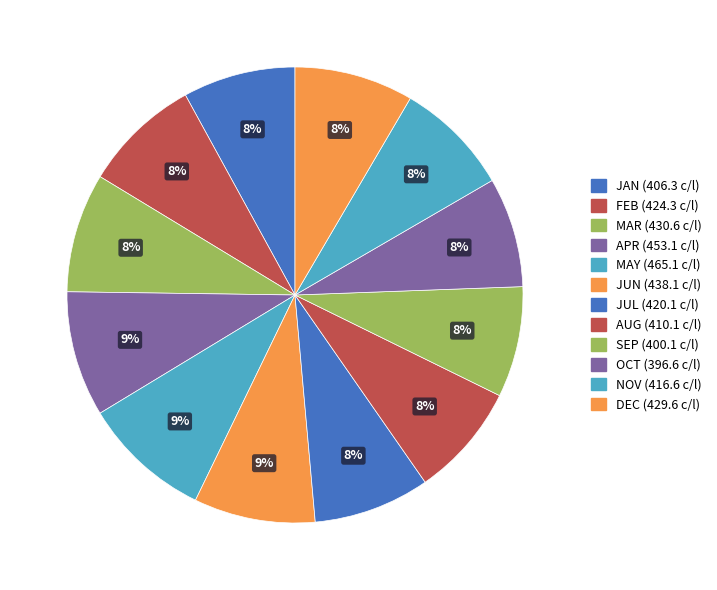

Which category has the smallest portion of the pie?

OCT